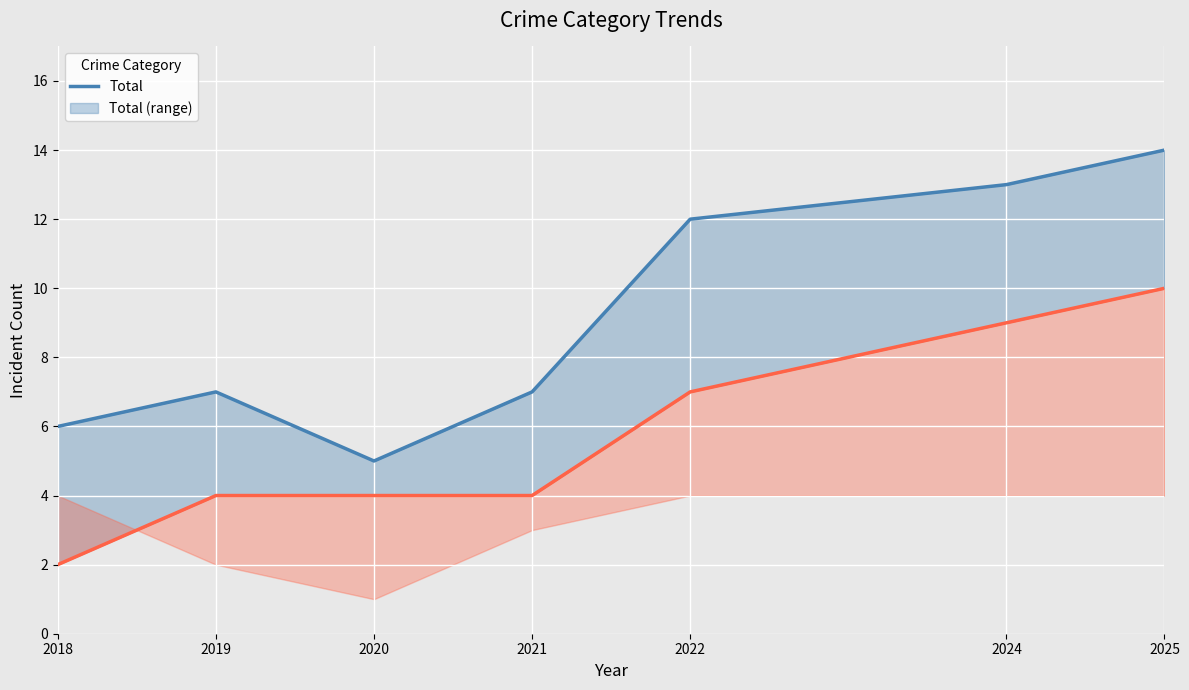

Count the number of data series in this chart.

2